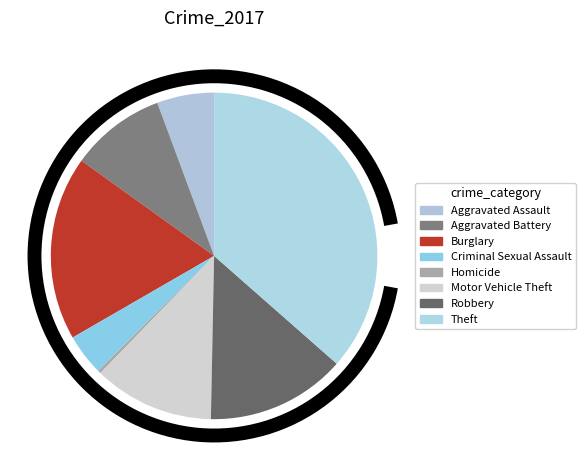

Rank the categories by value from highest to lowest.

Theft, Burglary, Robbery, Motor Vehicle Theft, Aggravated Battery, Aggravated Assault, Criminal Sexual Assault, Homicide